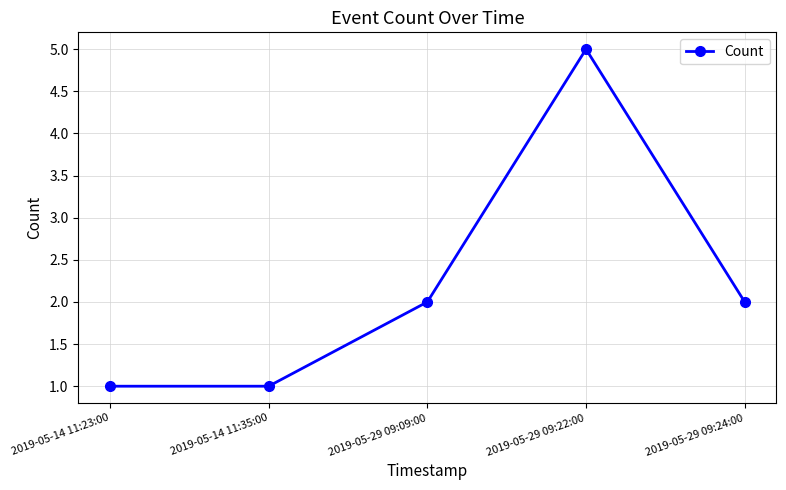

Reading right to left, what are all the values shown in this chart?

2019-05-29 09:24:00=2	2019-05-29 09:22:00=5	2019-05-29 09:09:00=2	2019-05-14 11:35:00=1	2019-05-14 11:23:00=1